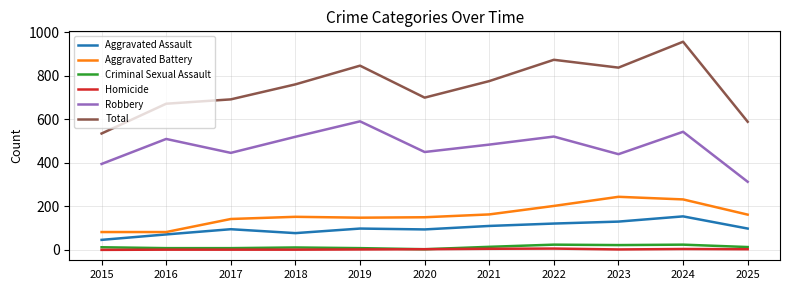

Between 2016 and 2025, which series saw the biggest shift?

Robbery